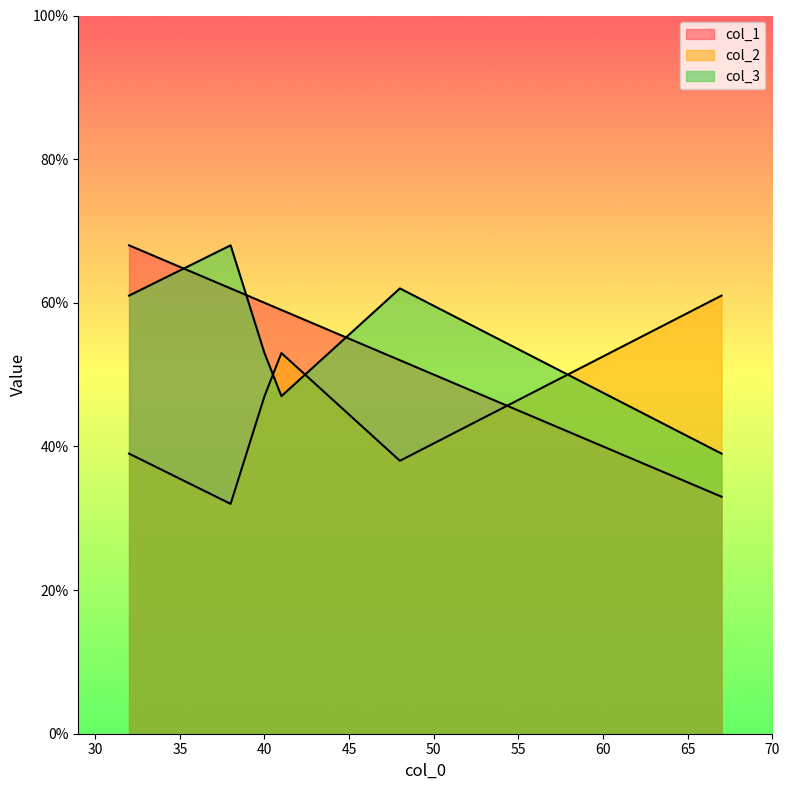

What is the sum of the col_3 values at 32 and 41?

108